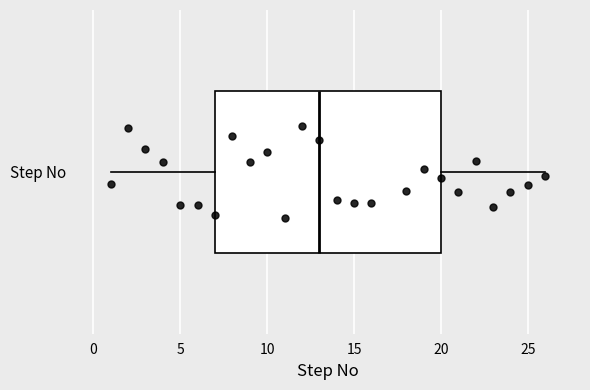

Where does the median line of the box for Step No sit on the x-axis? The values are not printed on the chart, so give them approximately, as read against the axis.

13